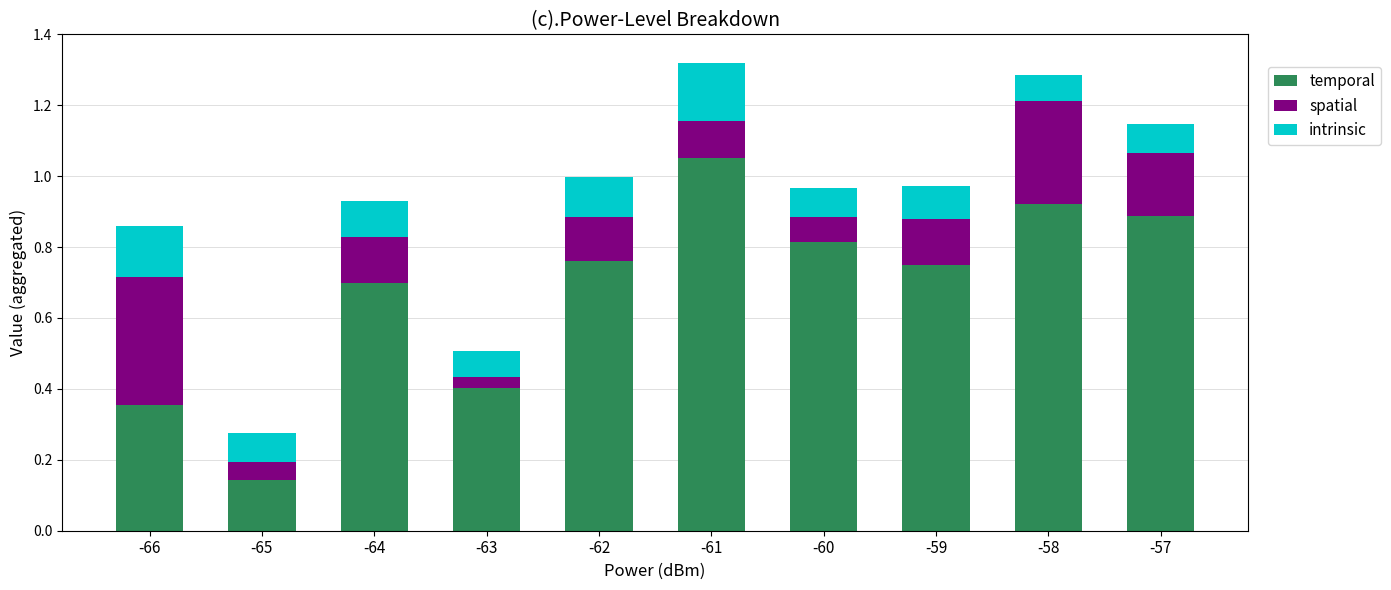

Does the chart contain stacked bars?

Yes